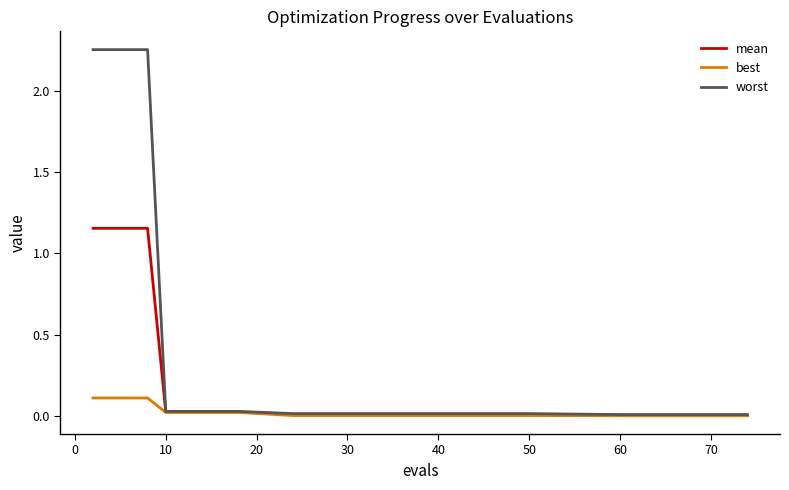

How many categories are shown in the chart?

19